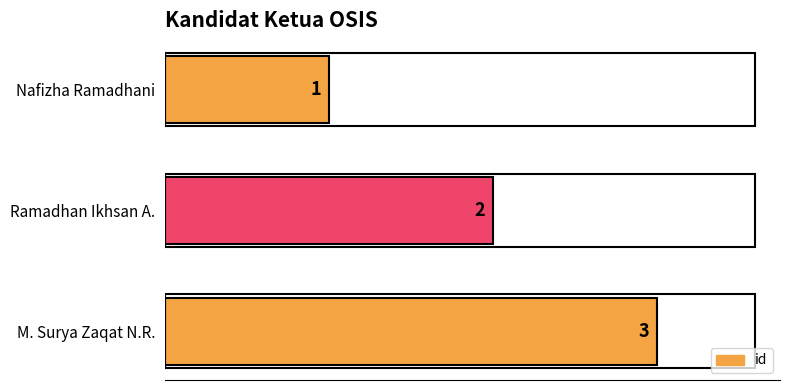

What is the value of the 1st bar from the top?

1